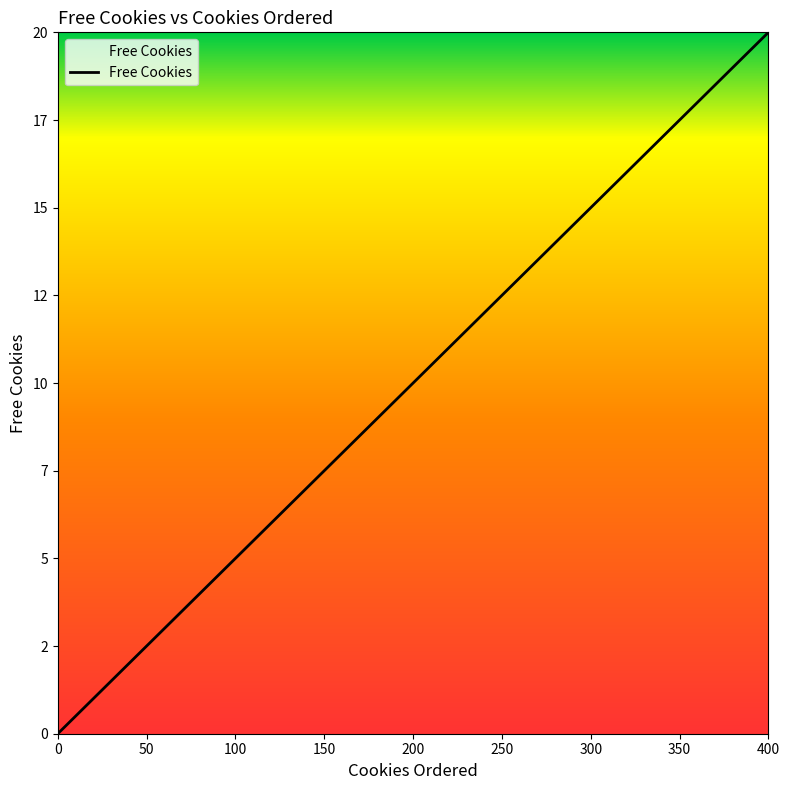

Is this an area chart (filled region under the line)?

Yes